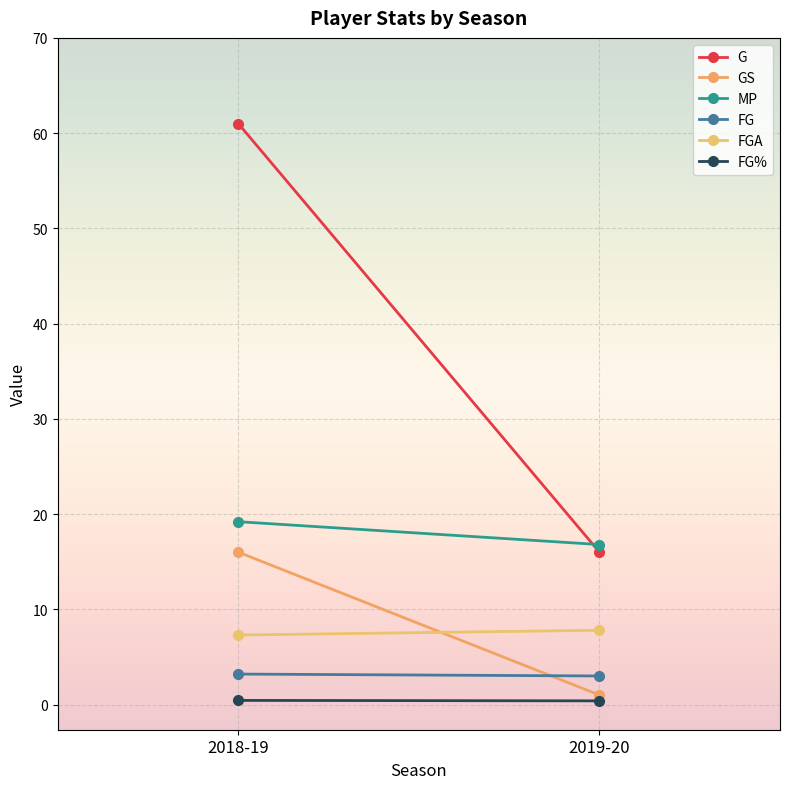

Between 2019-20 and 2018-19, which is larger?

2018-19